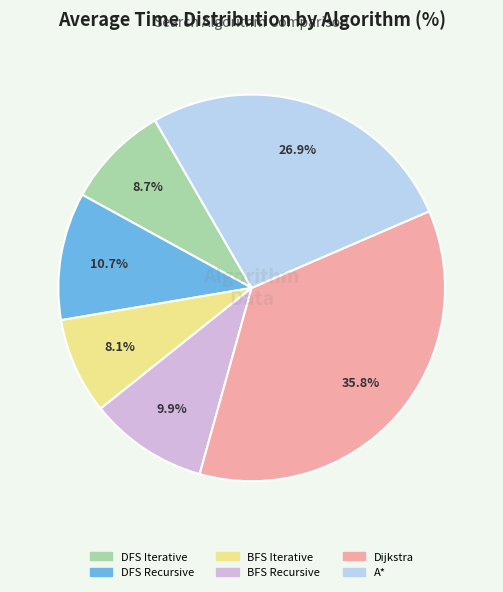

Is there any slice that represents more than half of the pie?

No